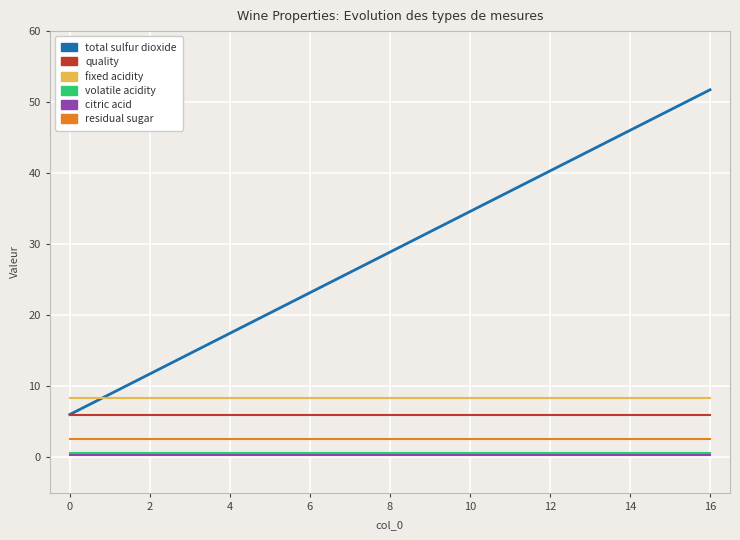

What are all the series names shown in the legend?

total sulfur dioxide, quality, fixed acidity, volatile acidity, citric acid, residual sugar